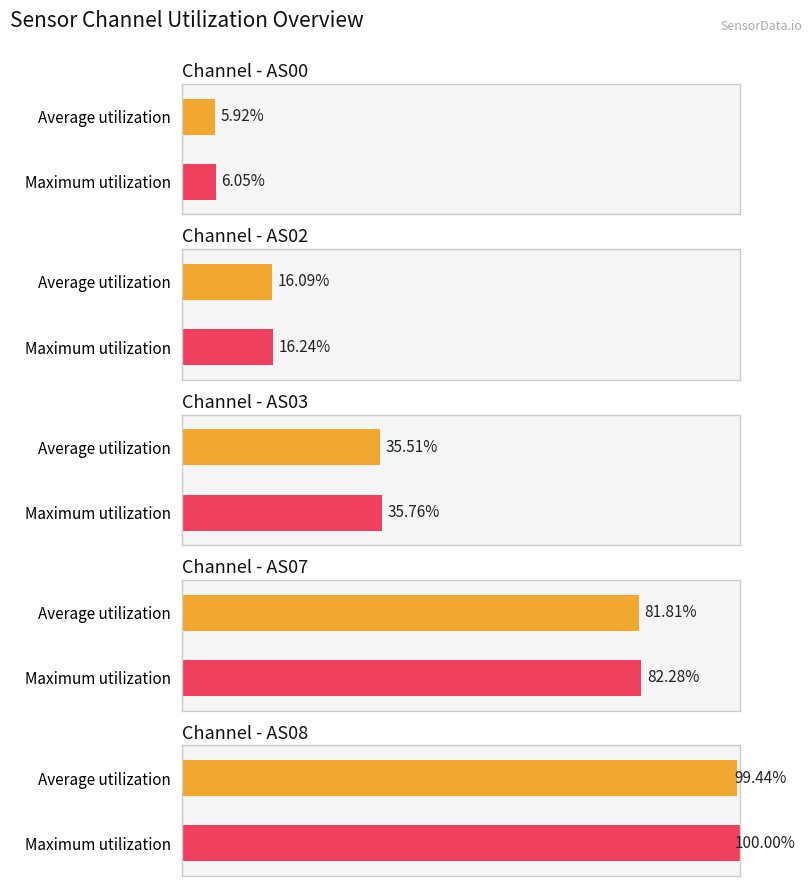

Are the bars grouped side by side (vs. stacked)?

Yes